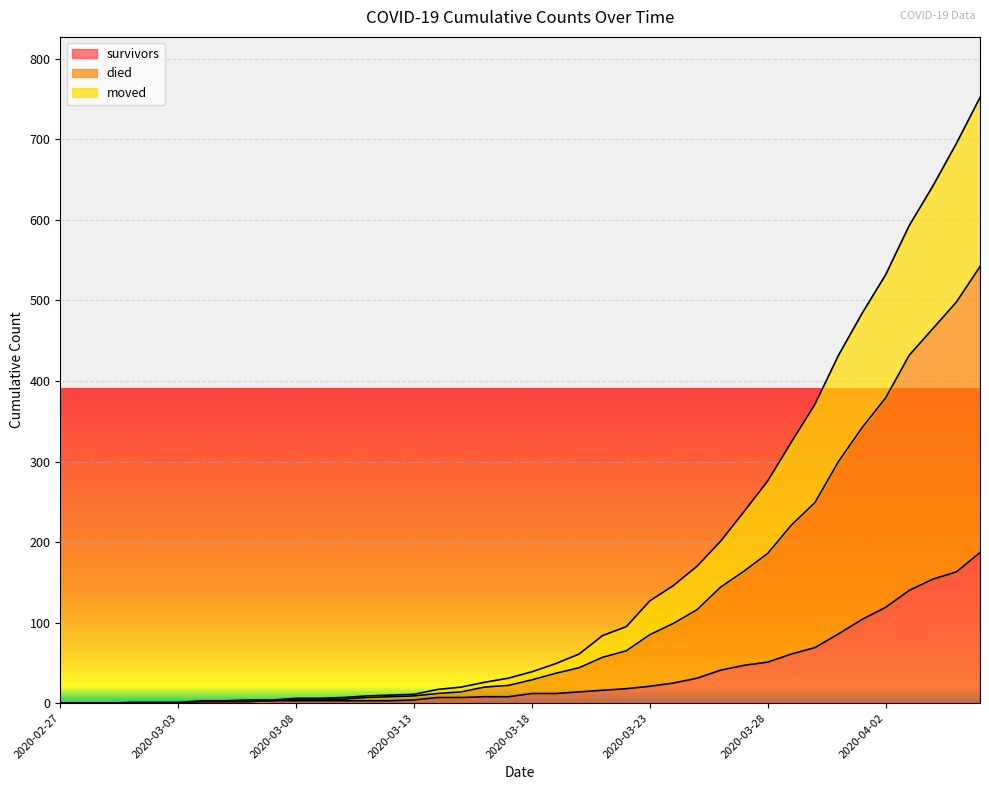

The value of survivors at 2020-04-02 is 119. True or false?

True